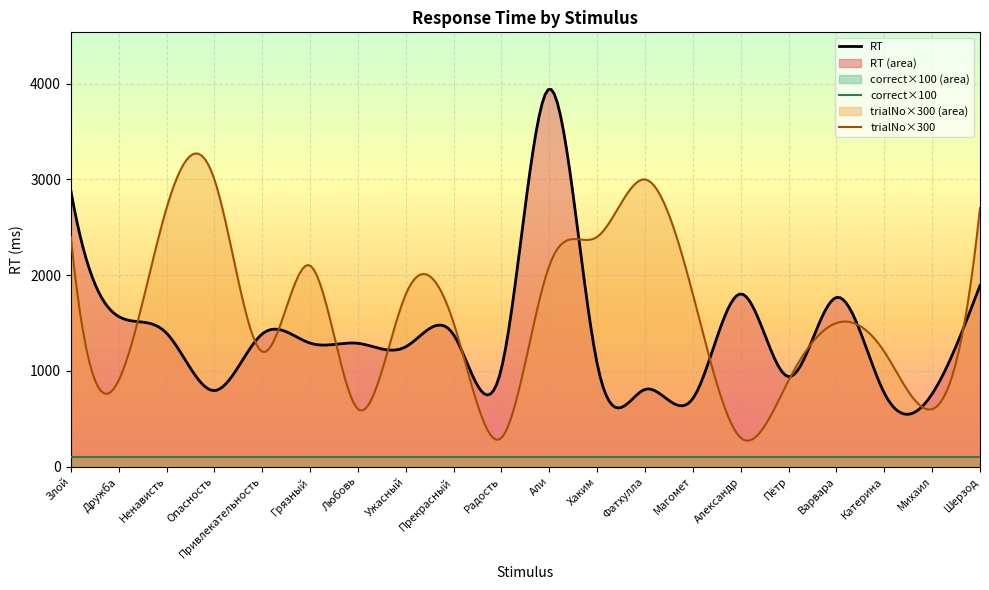

True or false: correct has more than 0 points higher than both neighbors.

False